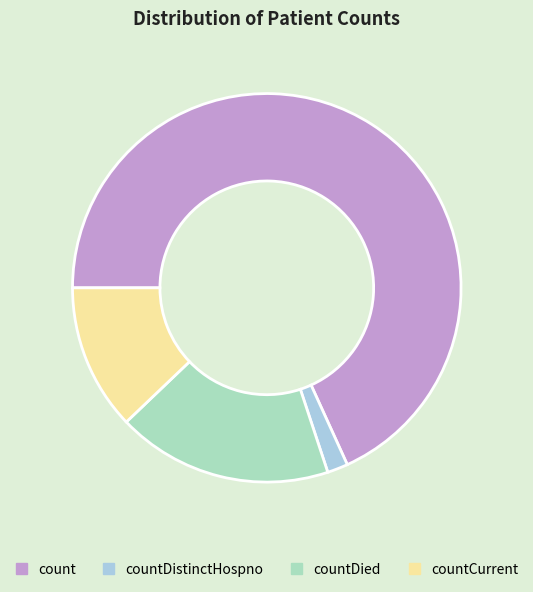

Do countDied and countCurrent together represent more than half of the pie?

No